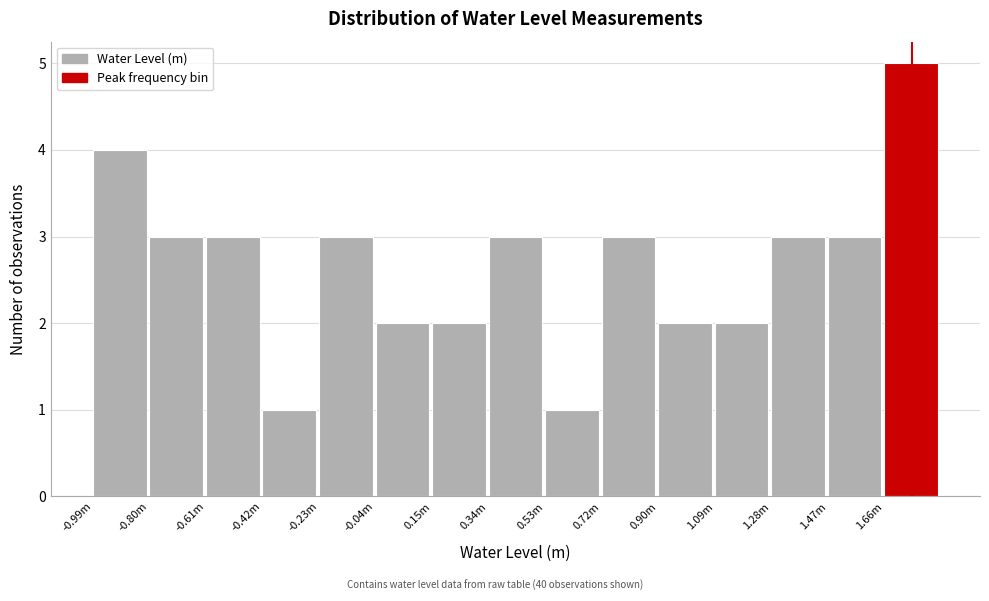

Reading left to right, transcribe all the data shown in this chart.

-0.99m=4	-0.80m=3	-0.61m=3	-0.42m=1	-0.23m=3	-0.04m=2	0.15m=2	0.34m=3	0.53m=1	0.72m=3	0.90m=2	1.09m=2	1.28m=3	1.47m=3	1.66m=5